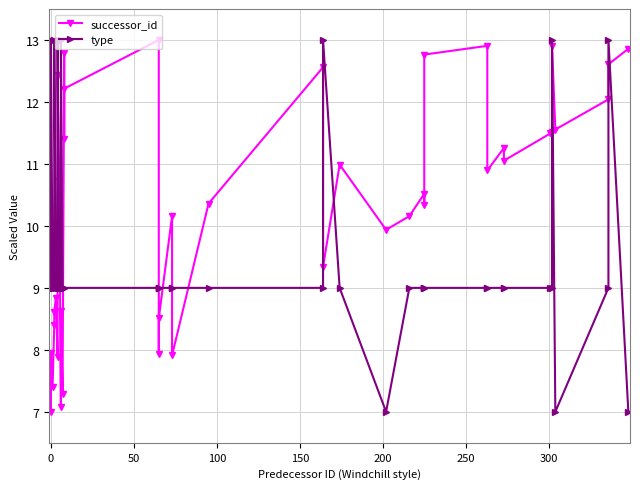

What is the sum of all type values?

382.0